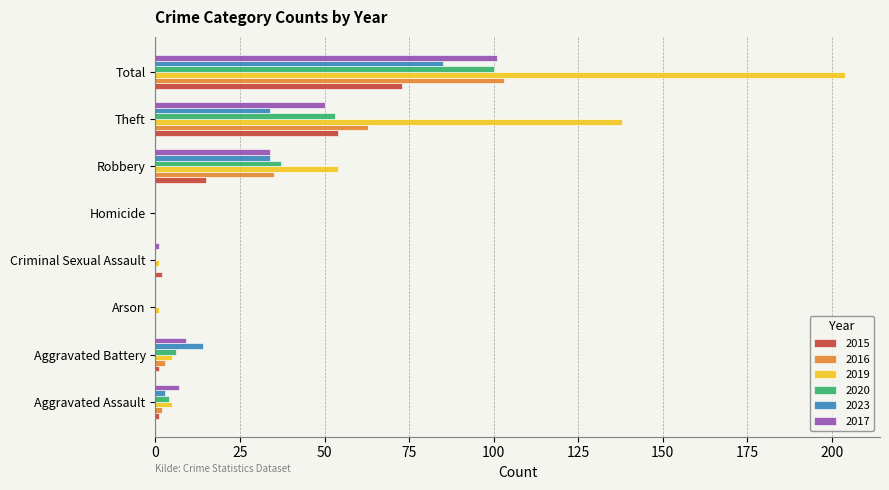

Which series has the largest range (max minus min)?

2019